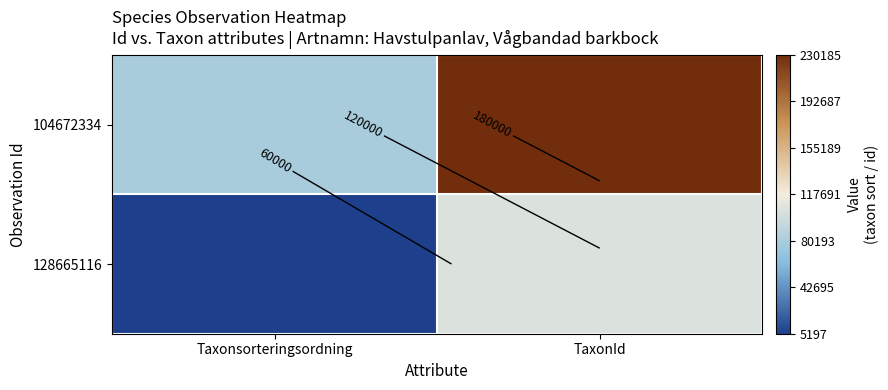

Rank the series by their maximum value, from lowest to highest.

128665116, 104672334